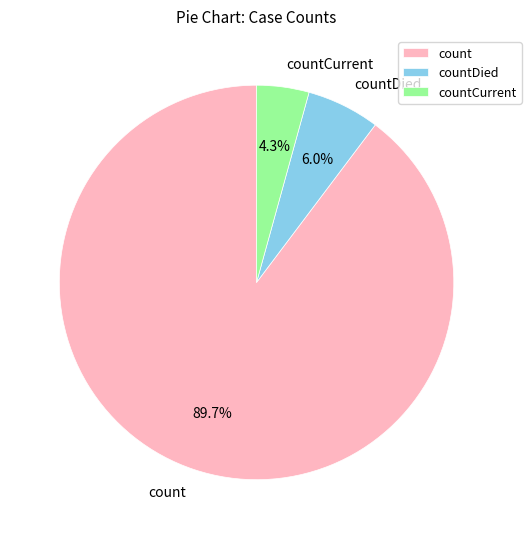

To the nearest percent, what is the average slice percentage?

33%